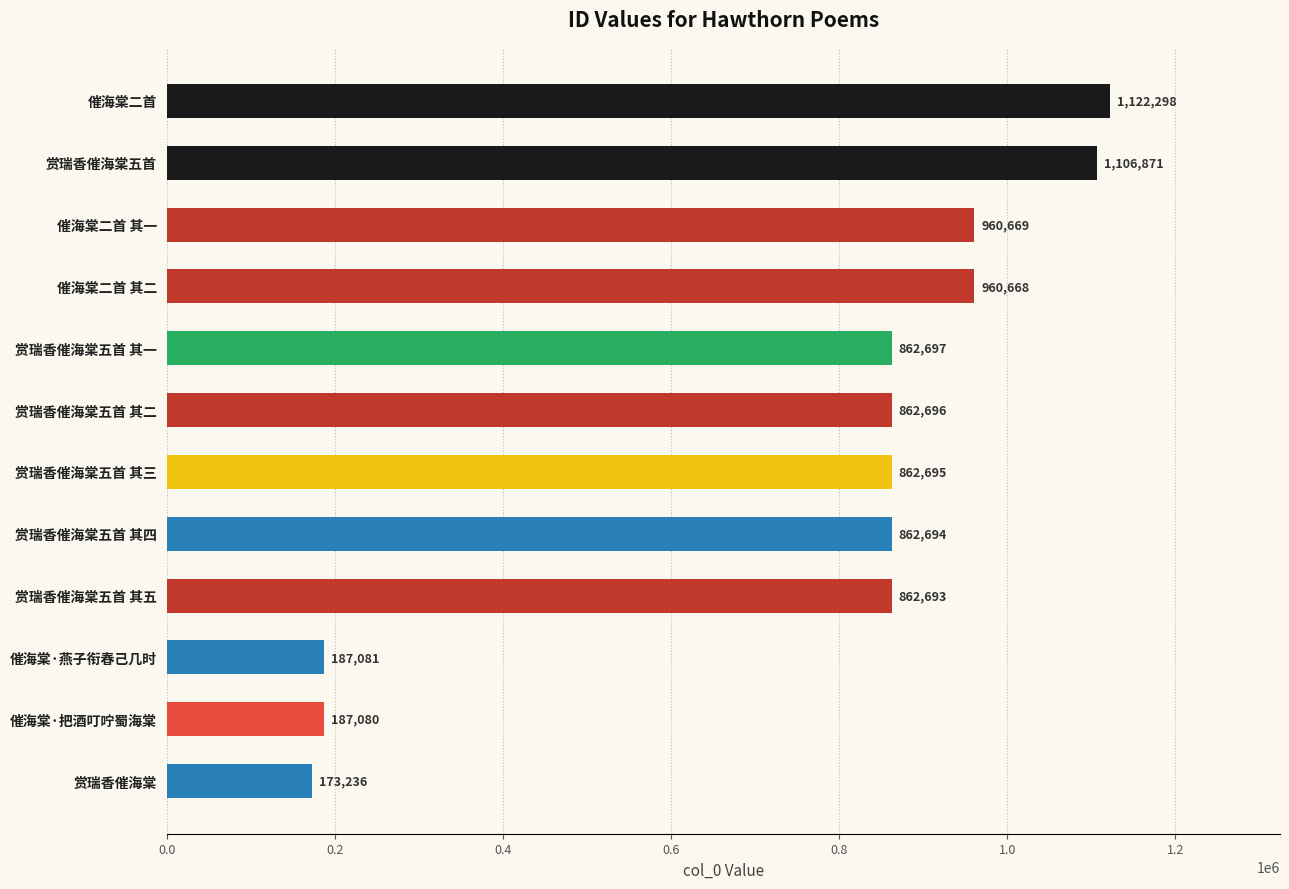

True or false: the data shows 862695 at 赏瑞香催海棠五首 其三.

True